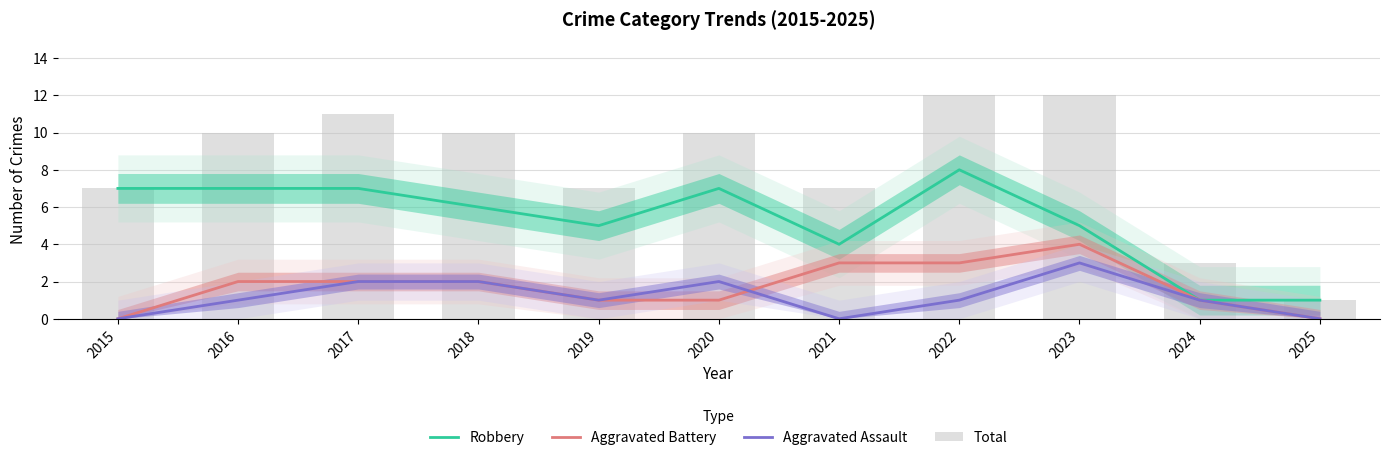

Is the value of Aggravated Battery at 2021 greater than the value of Robbery at 2024?

Yes